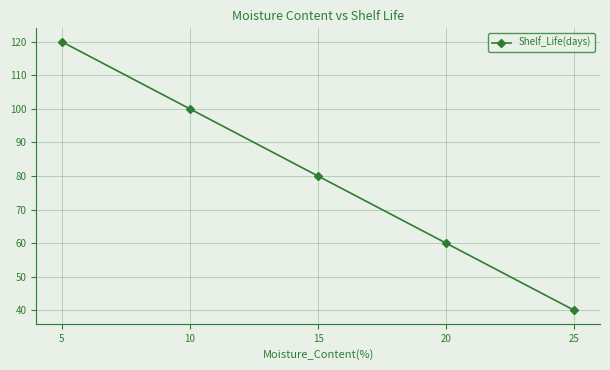

At which label is the value closest to 80?

15